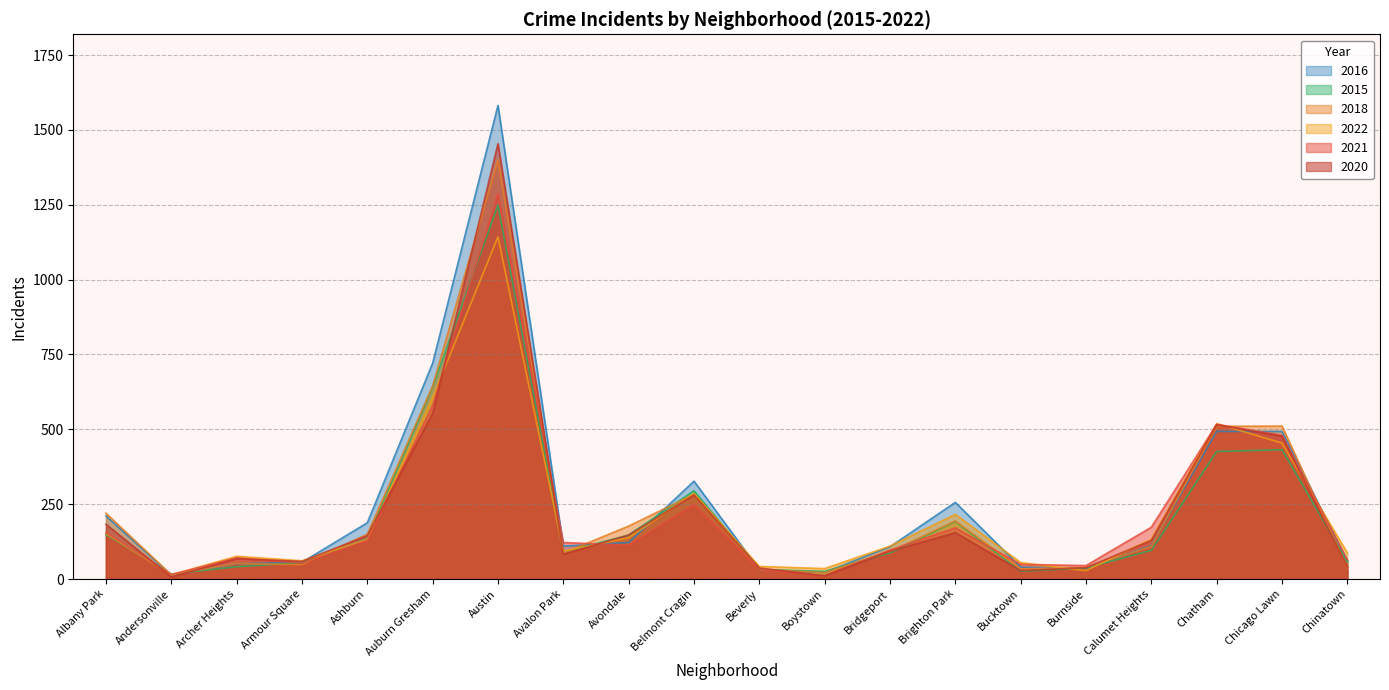

What position from the right is Brighton Park?

7